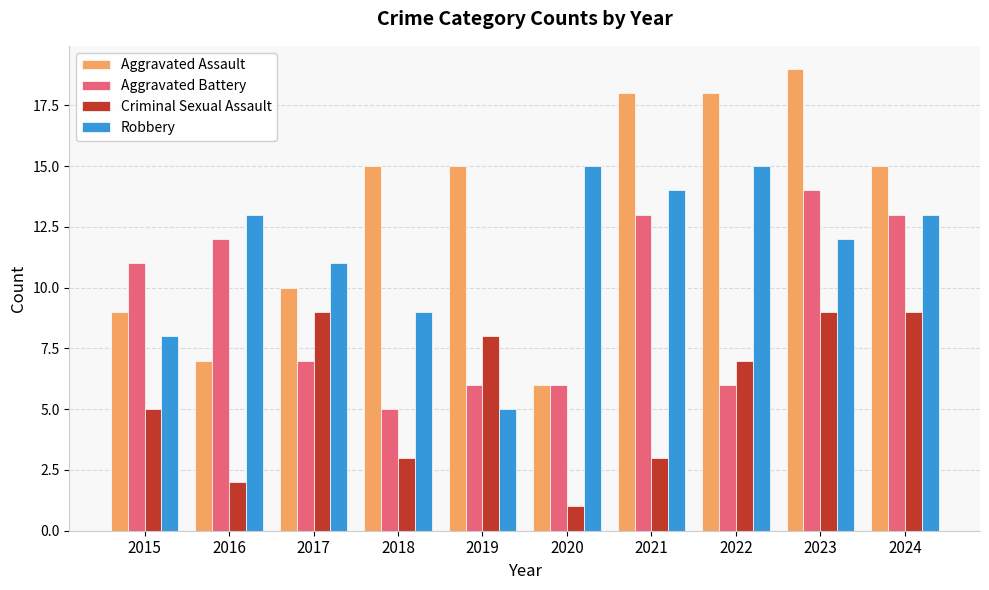

Which series has the largest total across all categories?

Aggravated Assault